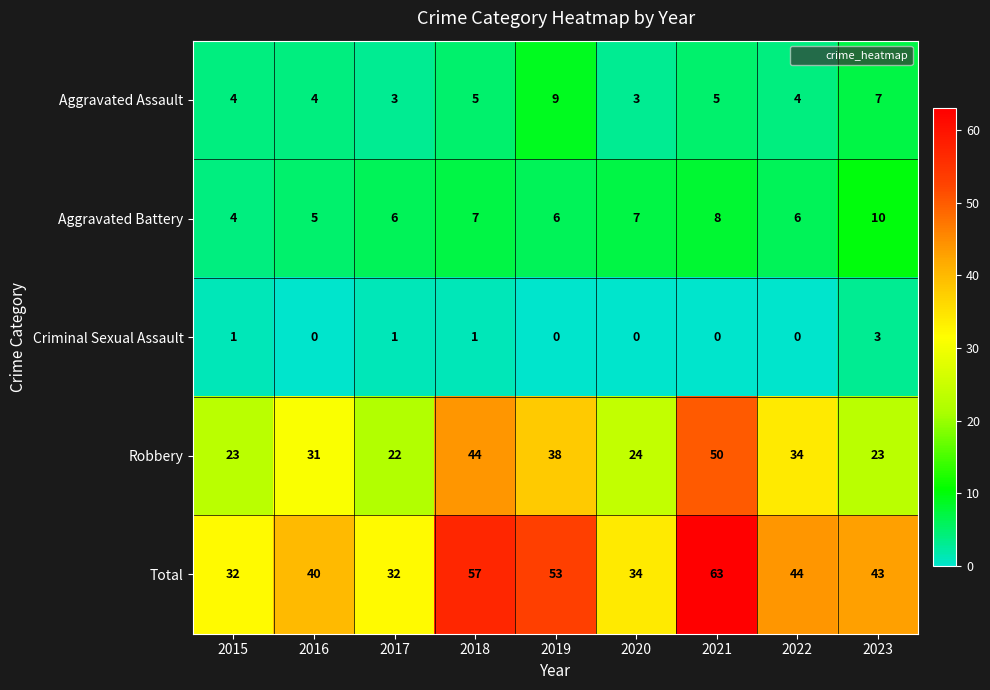

What is the sum of all Criminal Sexual Assault values?

6